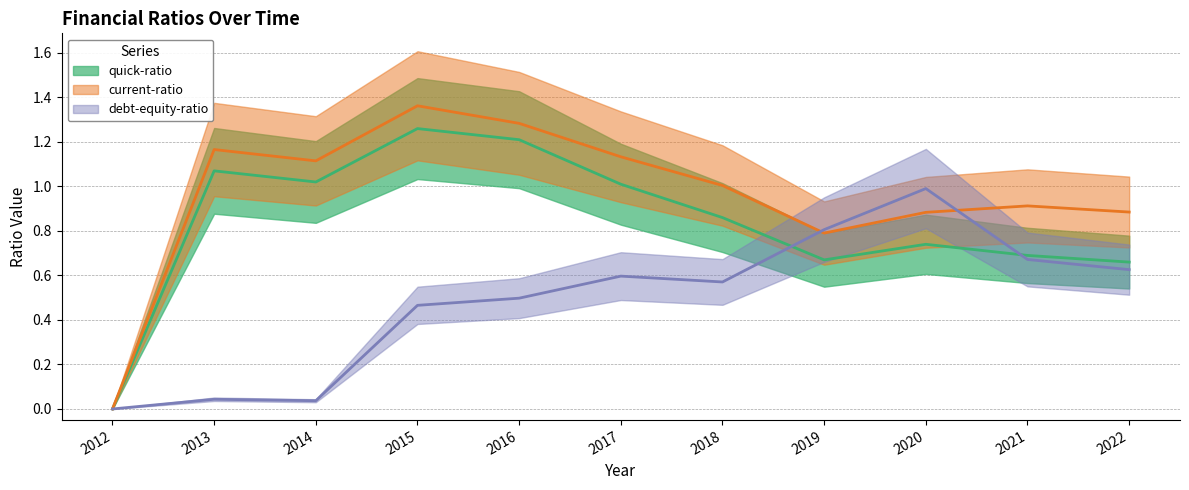

Rank the series by their average value, from lowest to highest.

debt-equity-ratio, quick-ratio, current-ratio